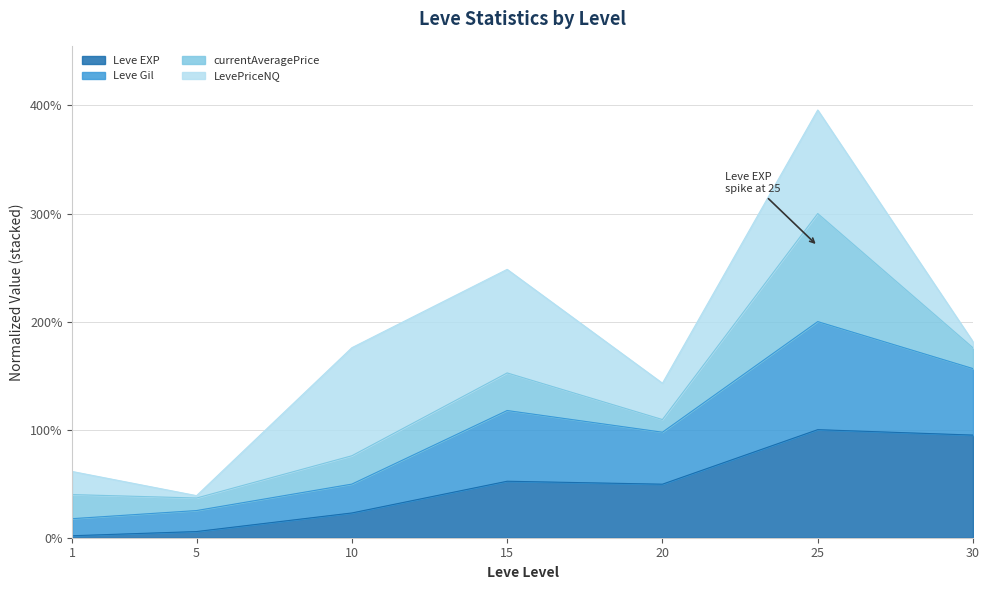

What is the maximum value for Leve EXP?

100.0